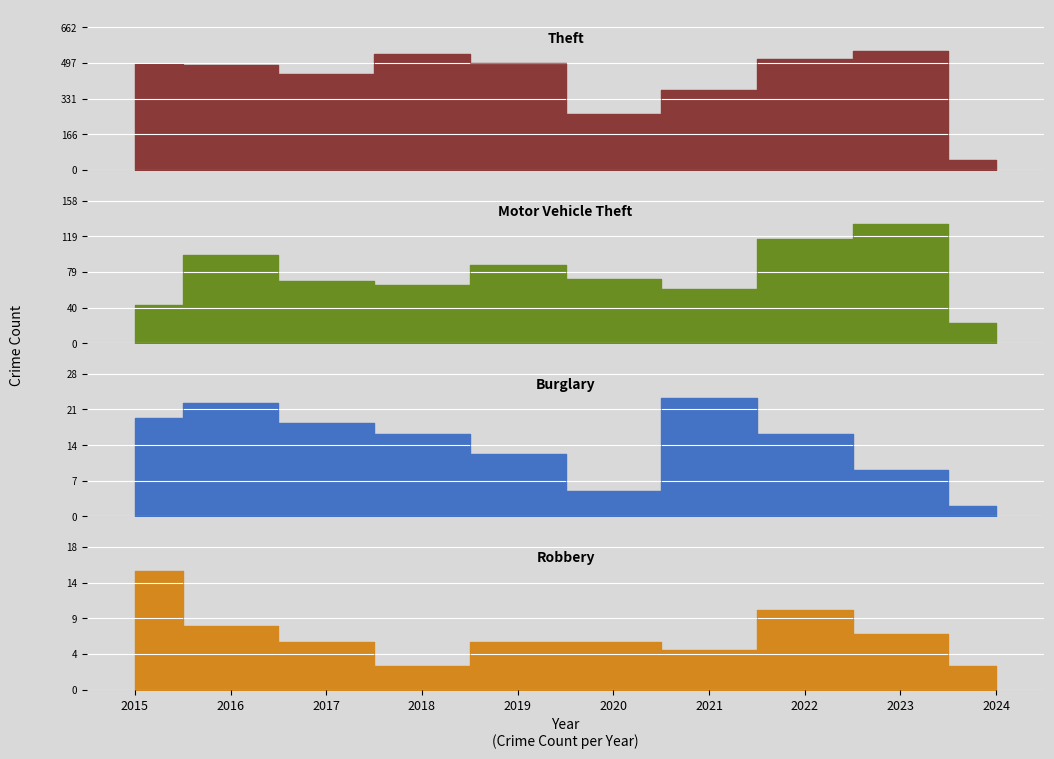

At 2019, list the series in order from smallest to largest.

Robbery, Burglary, Motor Vehicle Theft, Theft